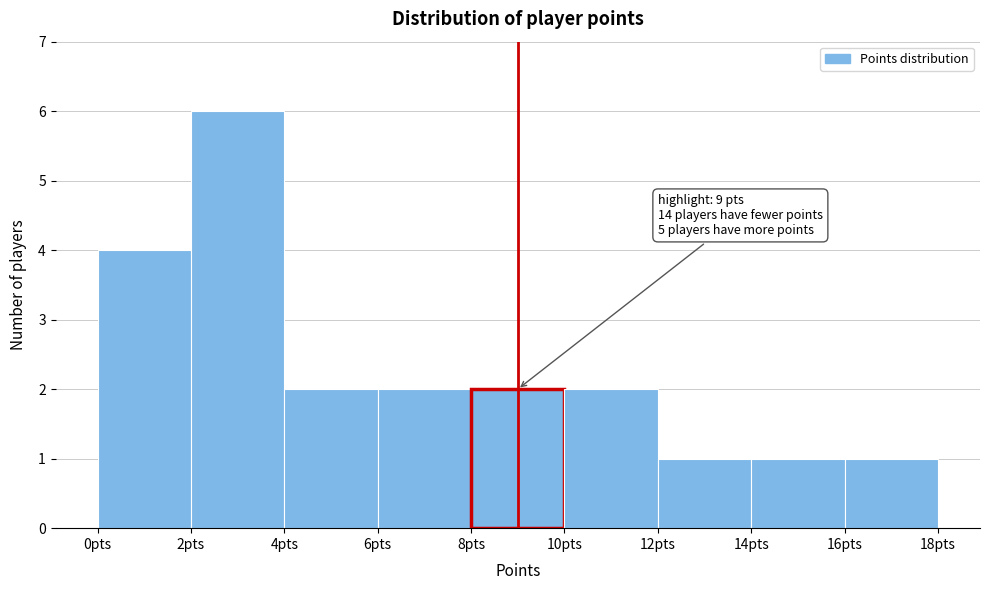

Over which range of the x-axis is the bar tallest?

2 to 4